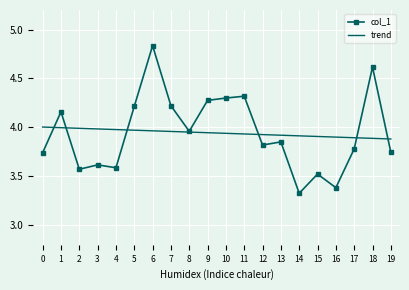

Is it true that trend equals 5.2 at 2?

False